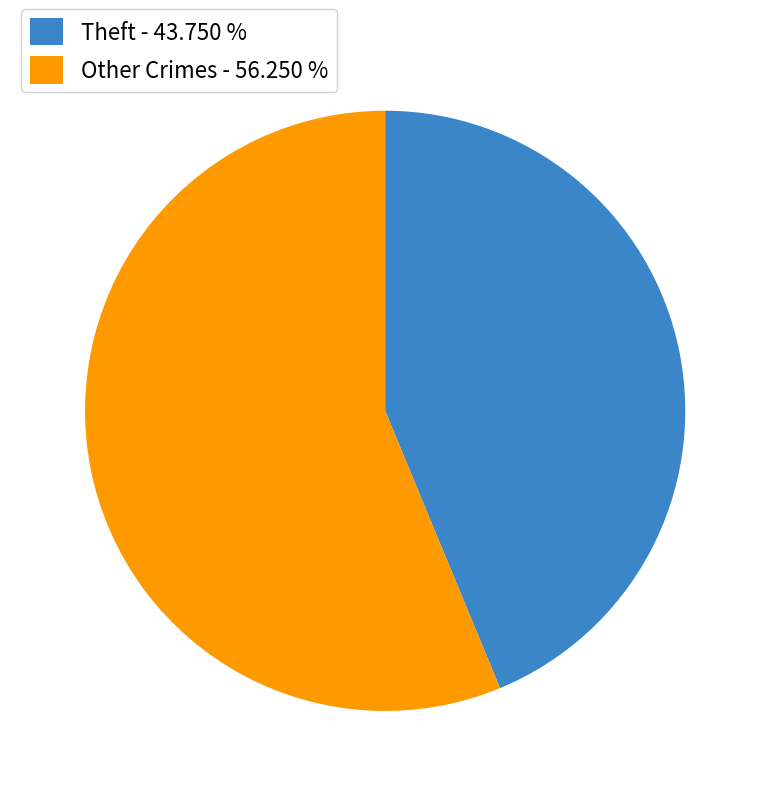

Which slice is the largest?

Other Crimes - 56.250 %